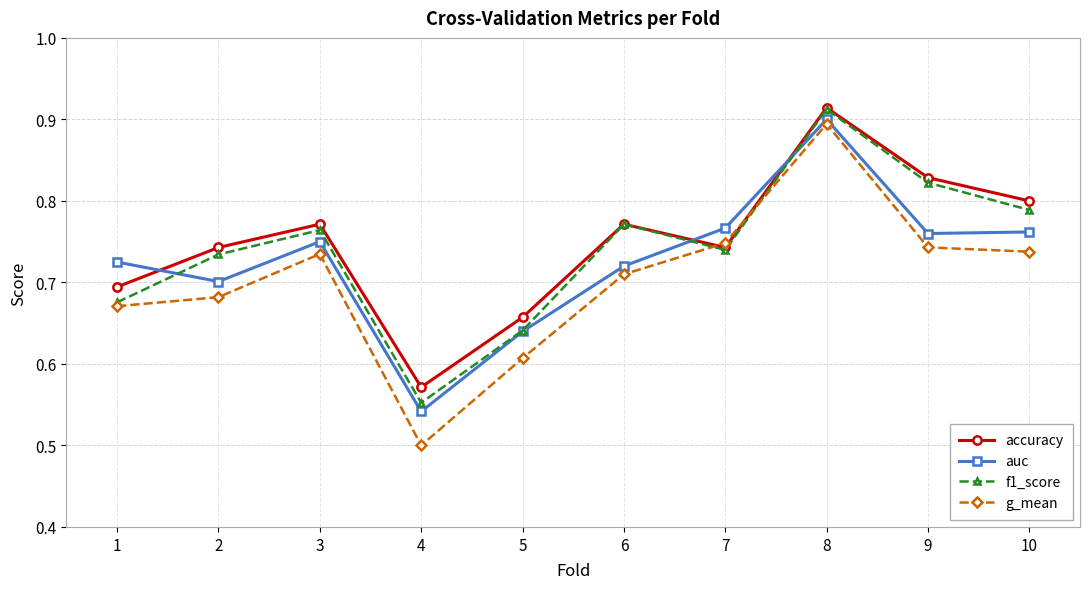

Which series has the largest range (max minus min)?

g_mean